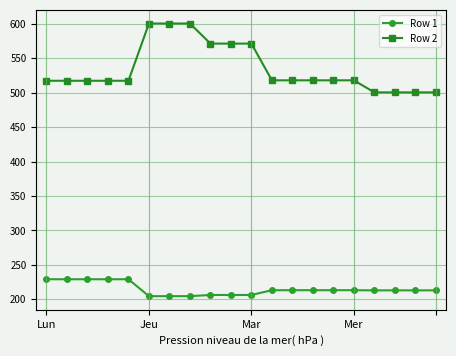

At how many categories does at least one series exceed 442?

20